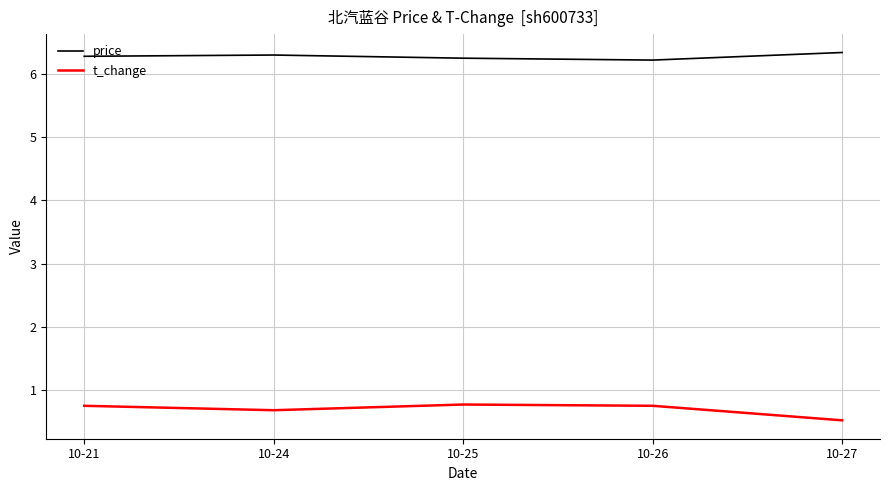

What is the spread (max minus min) of values at 10-21?

5.5